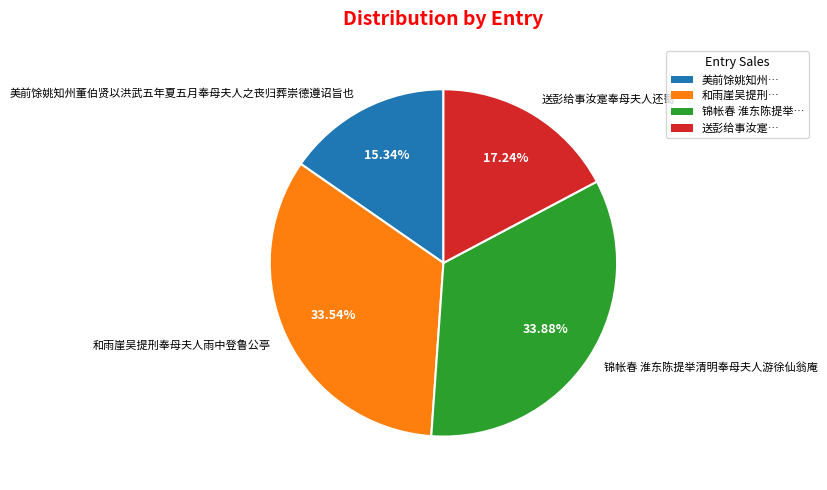

Count the number of slices in the pie.

4